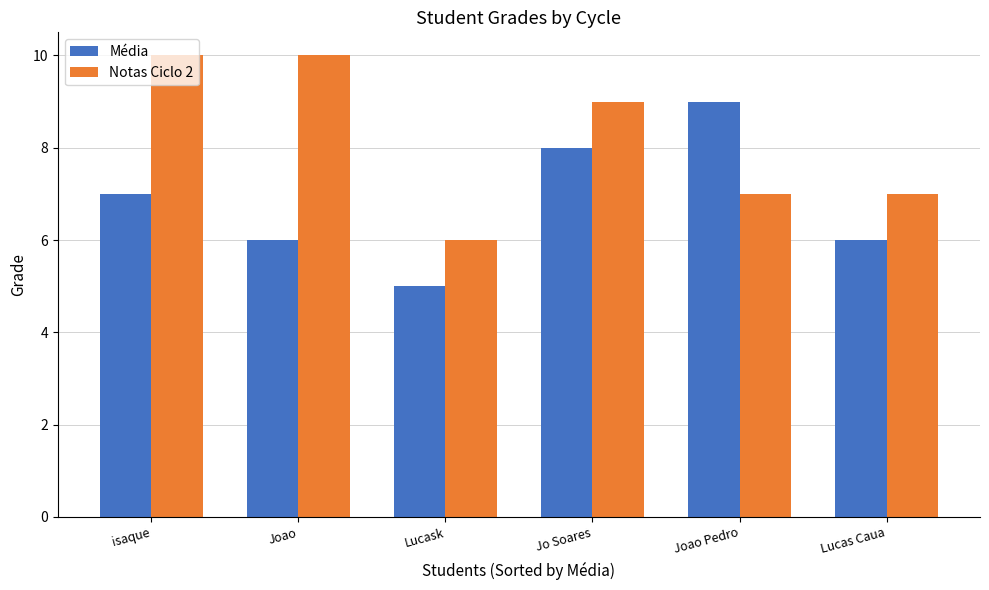

Where does the Notas Ciclo 2 series first go above 9?

isaque